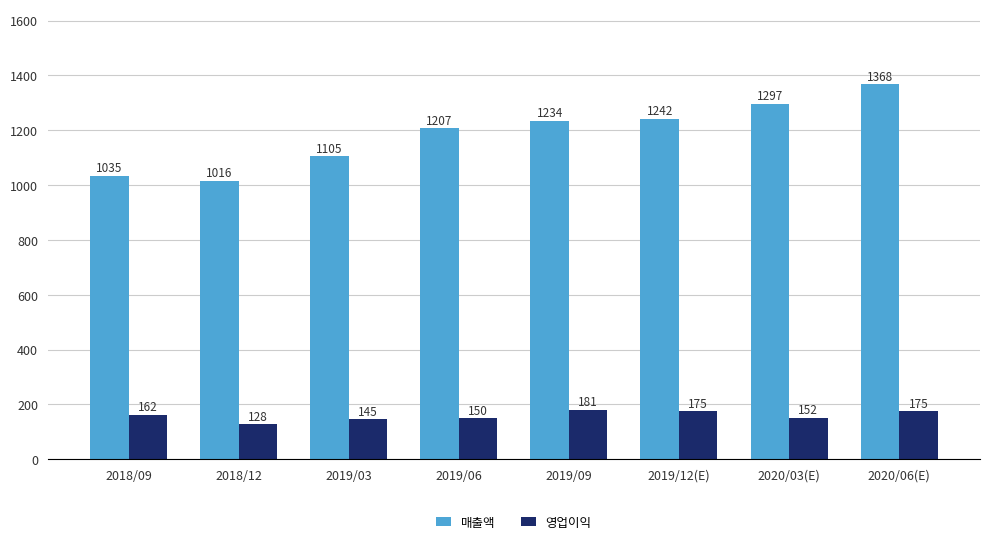

At which label is 영업이익 closest to 154?

2020/03(E)